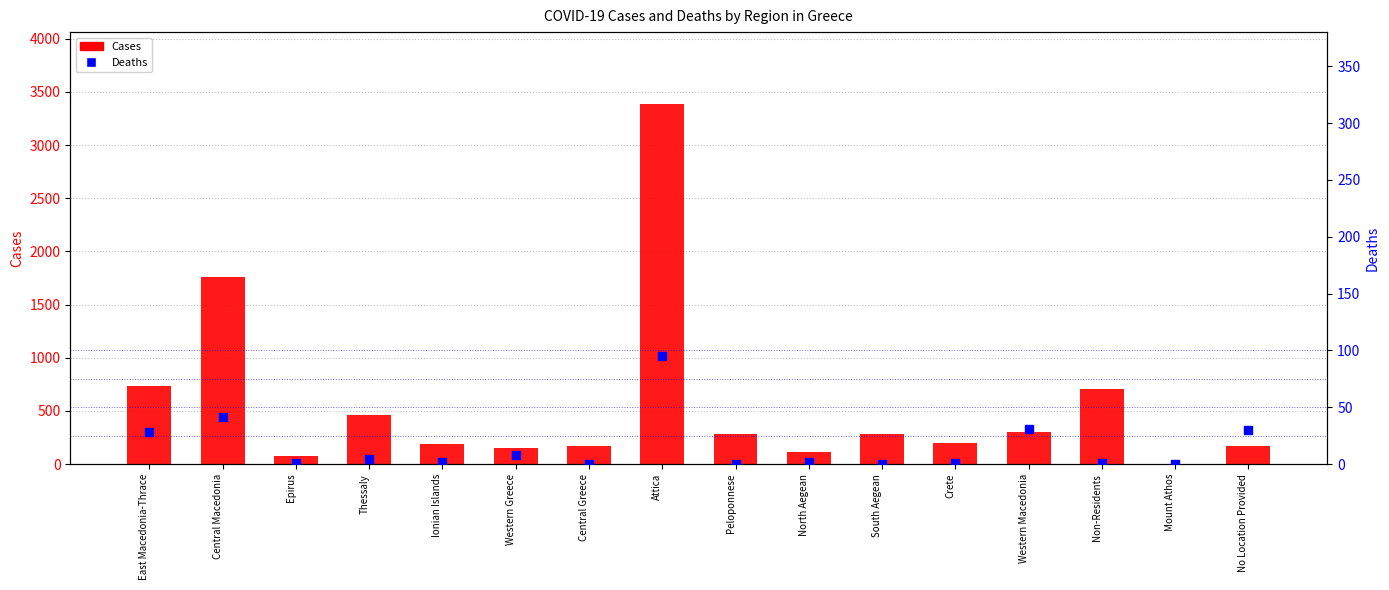

At which category is the sum across all series the highest?

Attica